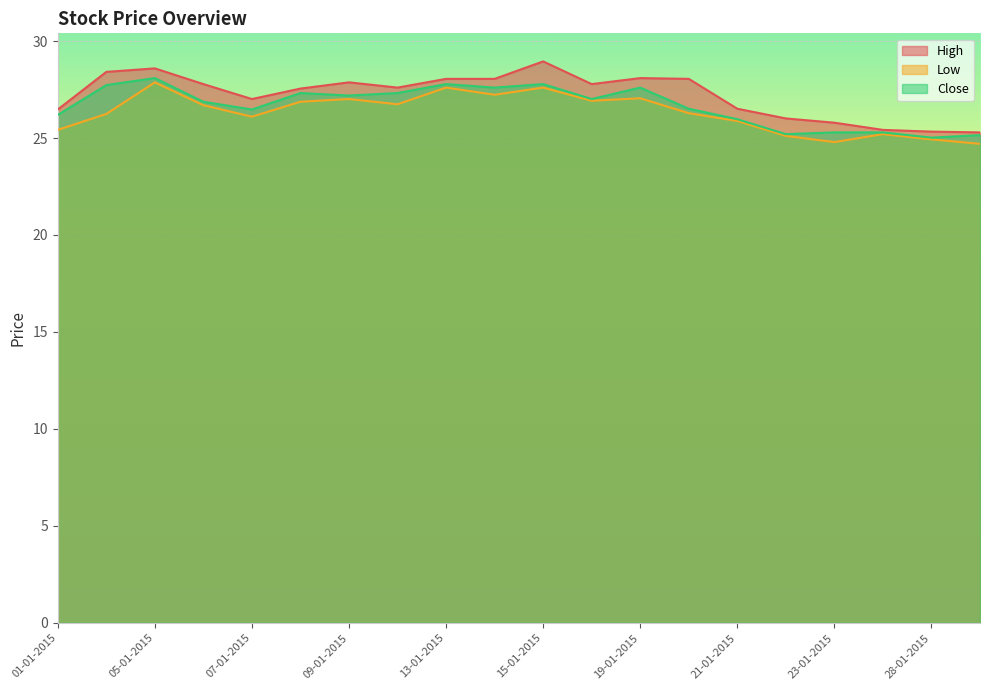

The High series shows 26.0 at 22-01-2015. True or false?

True